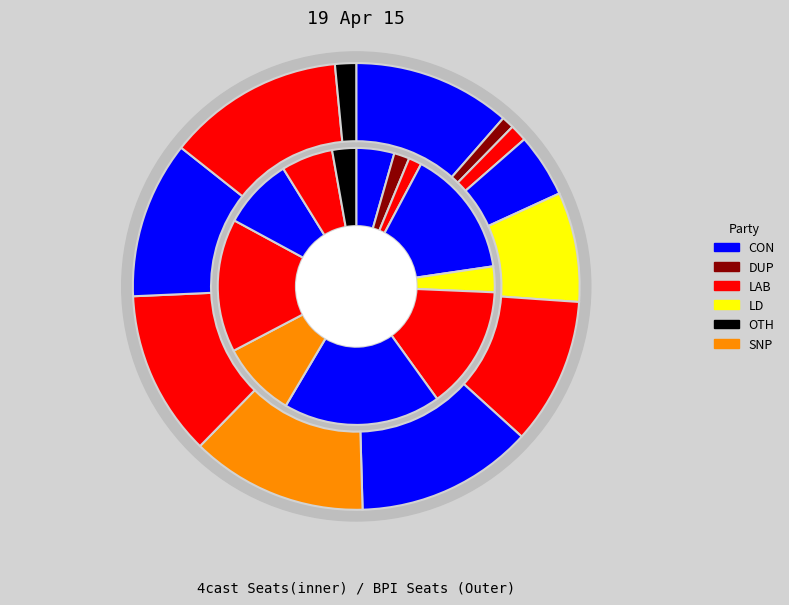

Does col_7 represent more than half of the total?

No